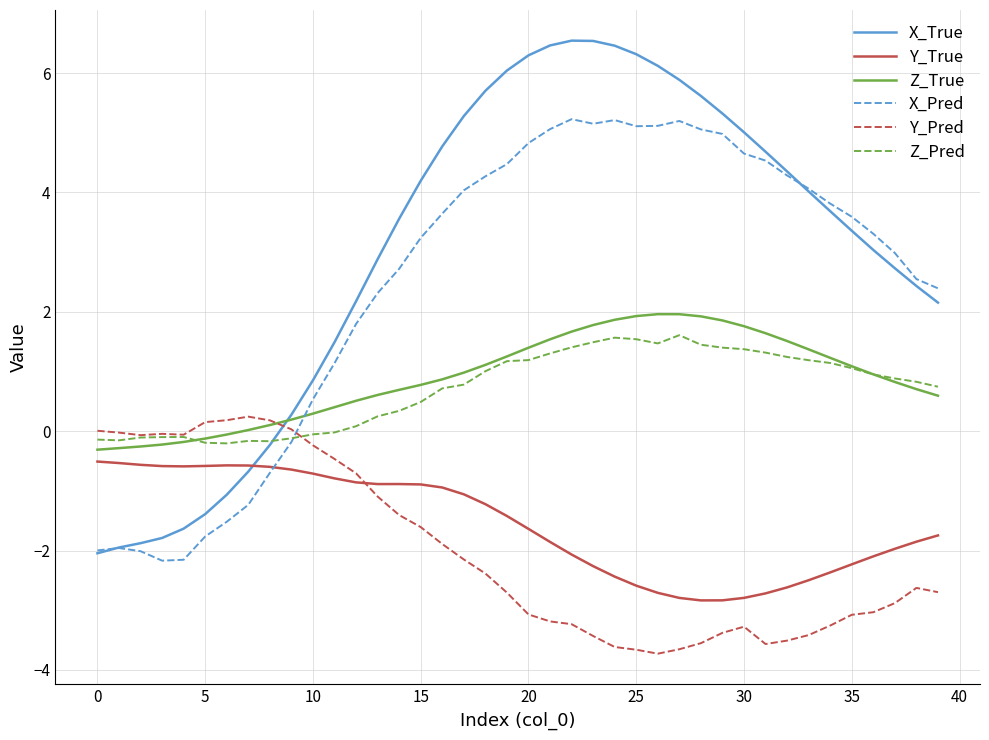

True or false: Y_True and Z_Pred intersect in this chart.

False